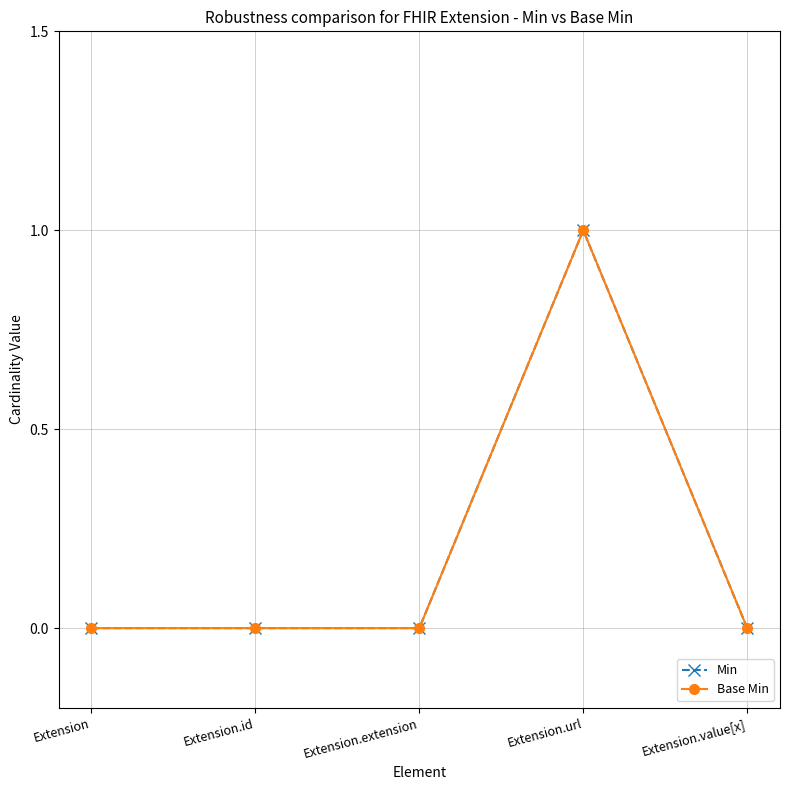

How many interior local peaks does the Min series have?

1